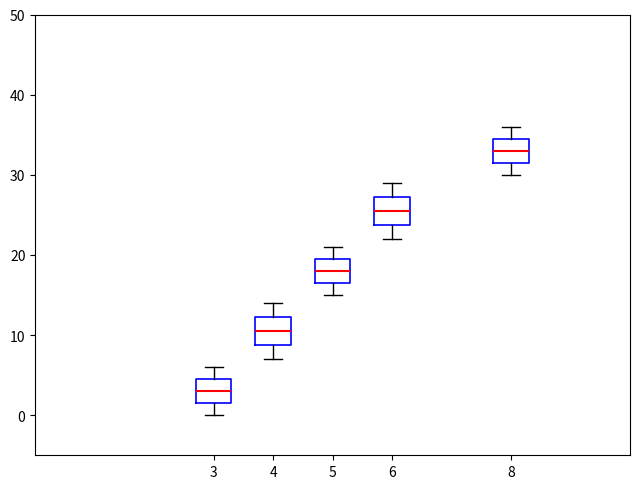

Where does the upper whisker of the box at x = 5 end on the y-axis? The values are not printed on the chart, so give them approximately, as read against the axis.

21